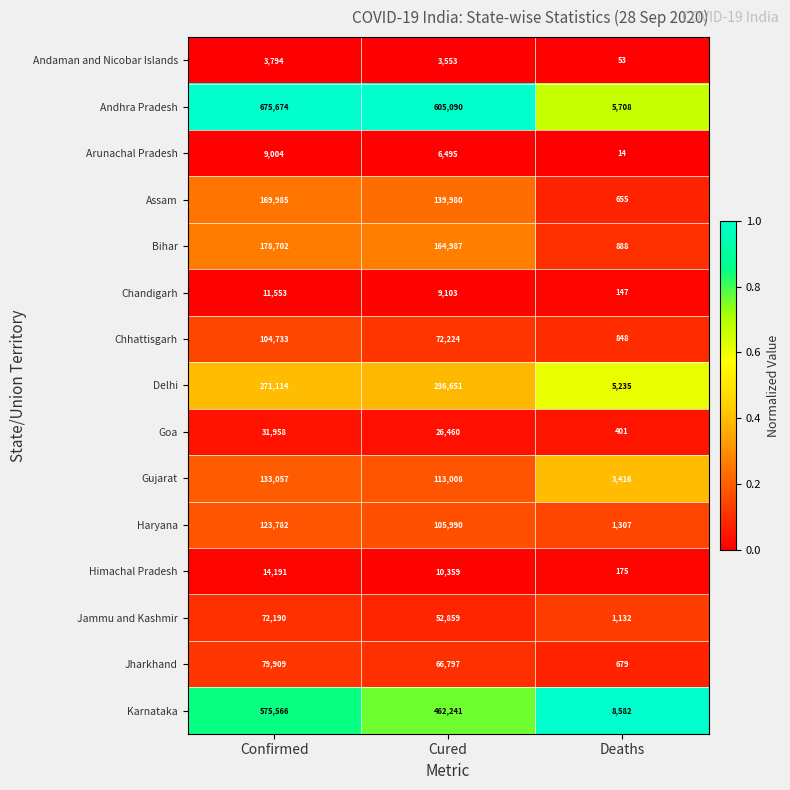

Which series has the largest total across all categories?

Andhra Pradesh